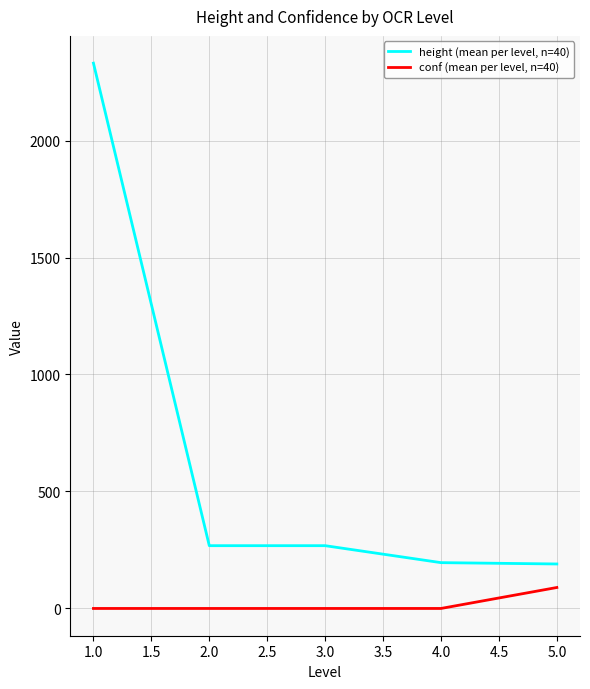

Rank the series by their maximum value, from lowest to highest.

conf (mean per level, n=40), height (mean per level, n=40)